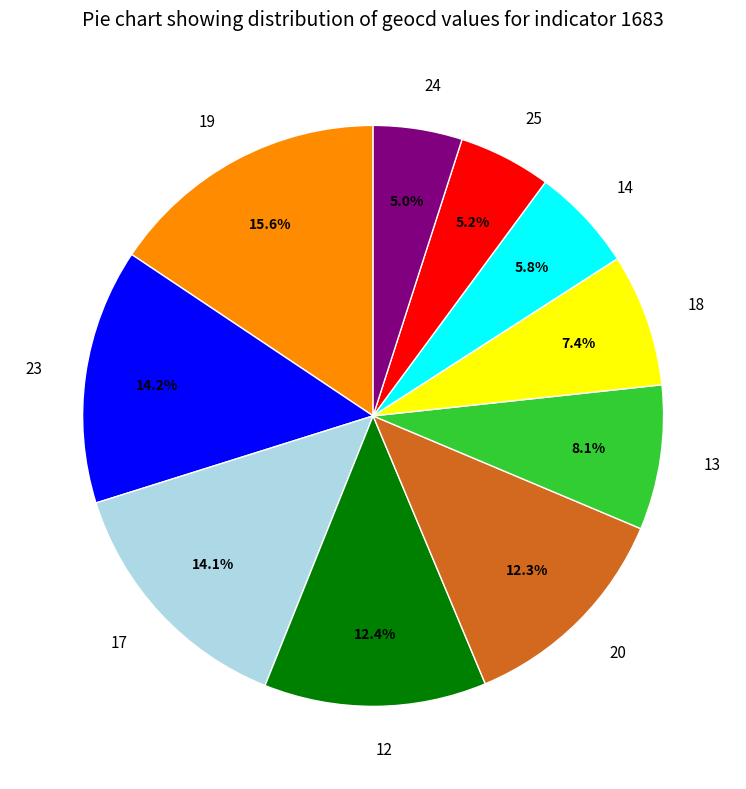

To the nearest percent, what is the average slice percentage?

10%